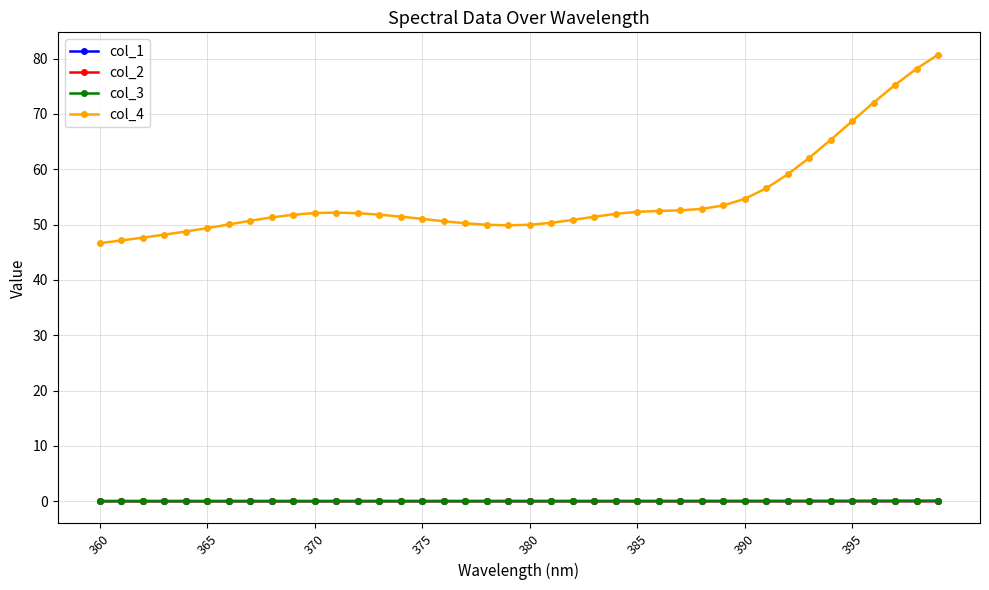

What is the value of the col_4 point at the 14th from the left?

51.8